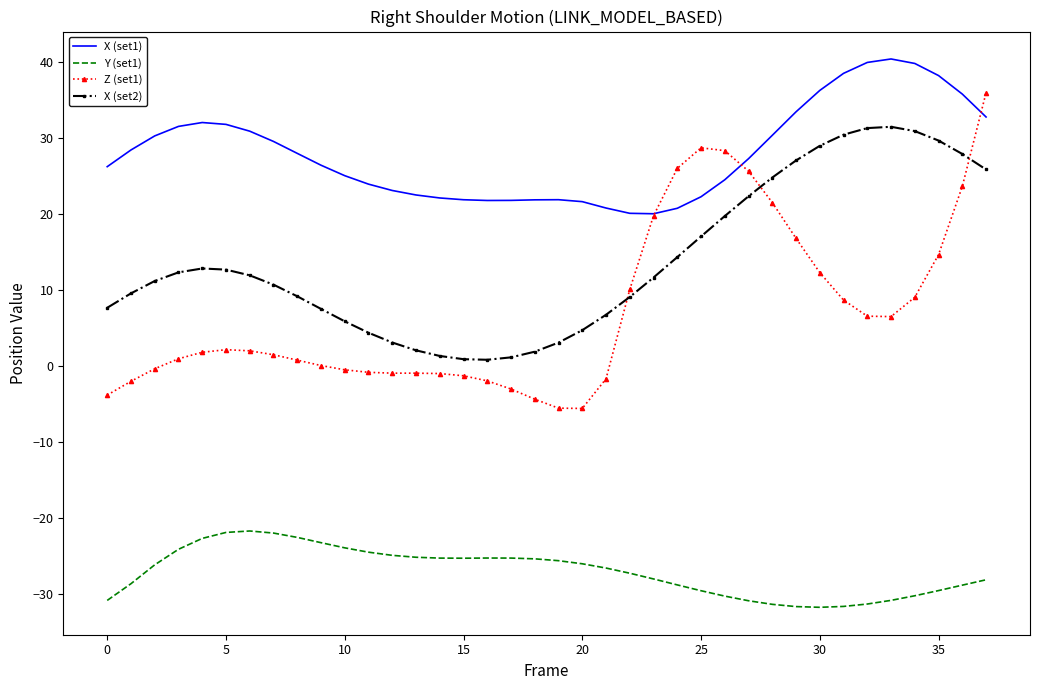

True or false: Z (set1) has more than 0 interior local peaks.

True